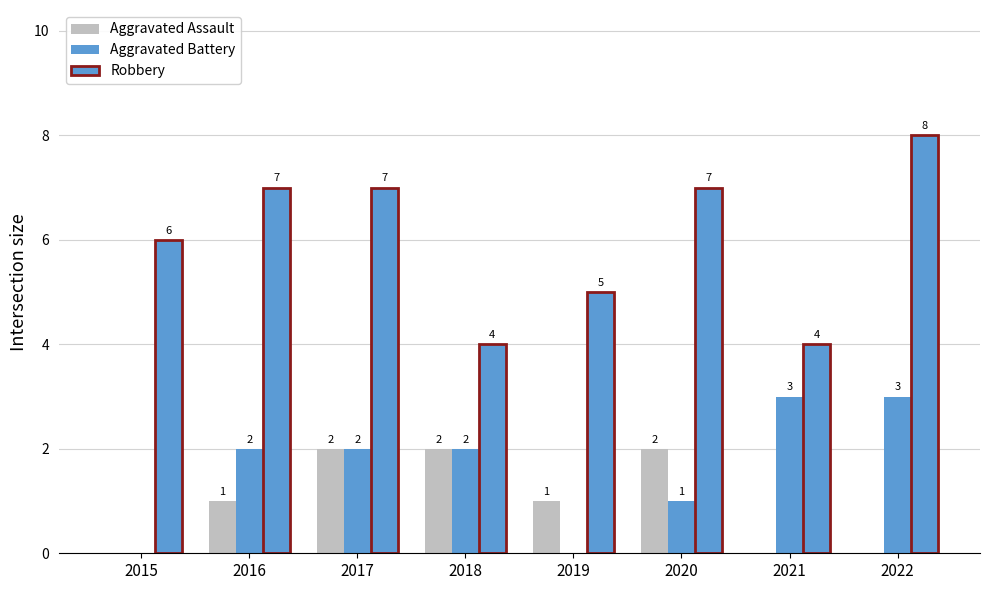

How many series are shown in this chart?

3